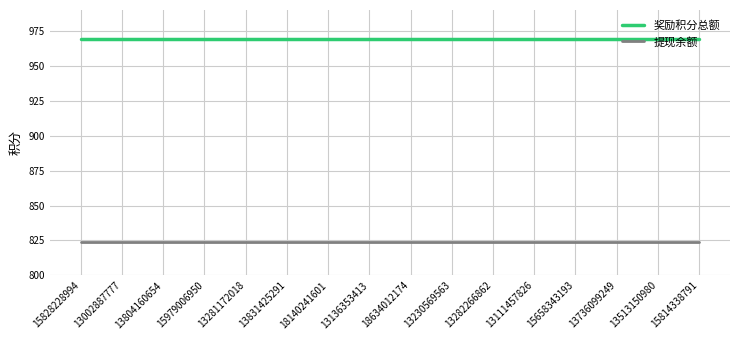

Rank the series at 13136353413 from lowest to highest value.

提现余额, 奖励积分总额